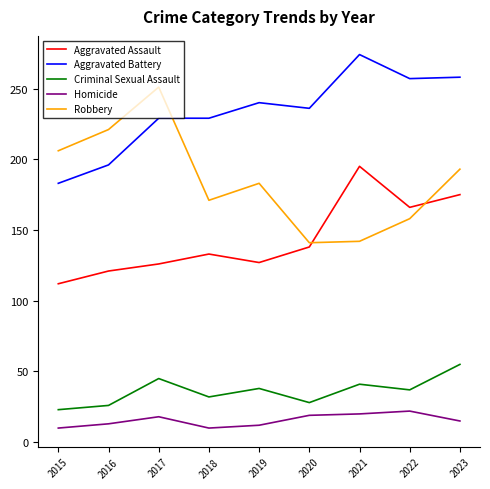

Is this an area chart (filled region under the line)?

No